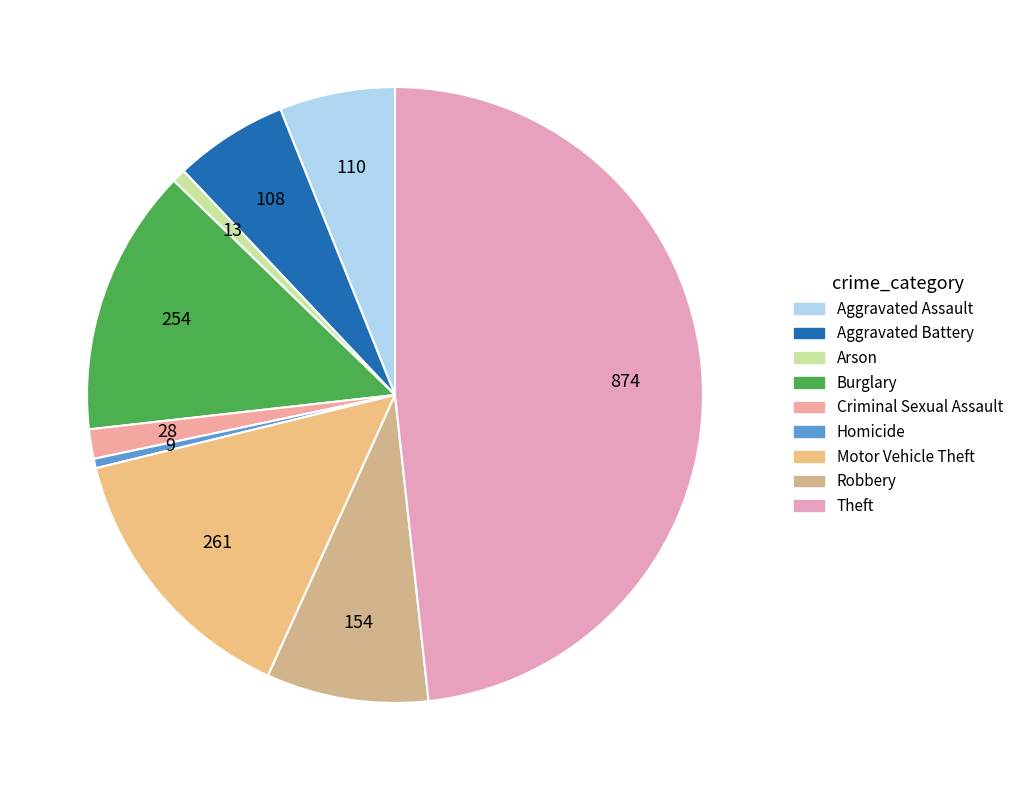

To the nearest percent, what portion does Robbery represent?

9%